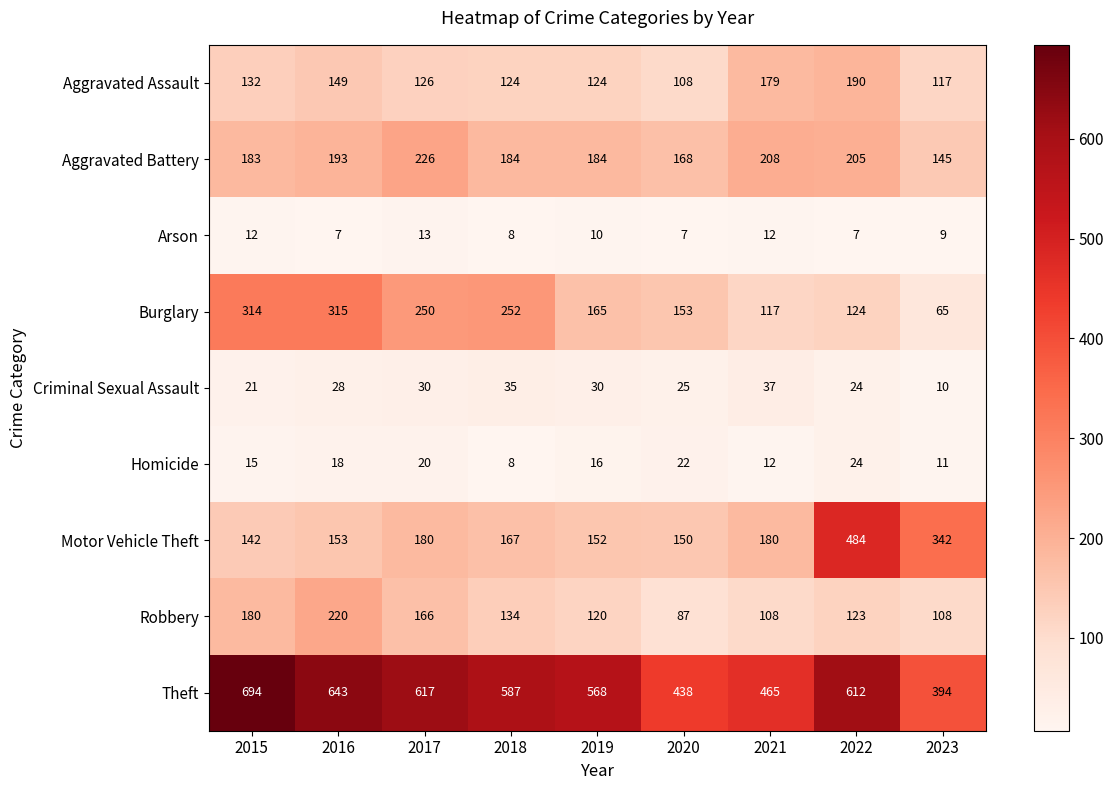

List the series in order of their peak value, lowest first.

Arson, Homicide, Criminal Sexual Assault, Aggravated Assault, Robbery, Aggravated Battery, Burglary, Motor Vehicle Theft, Theft